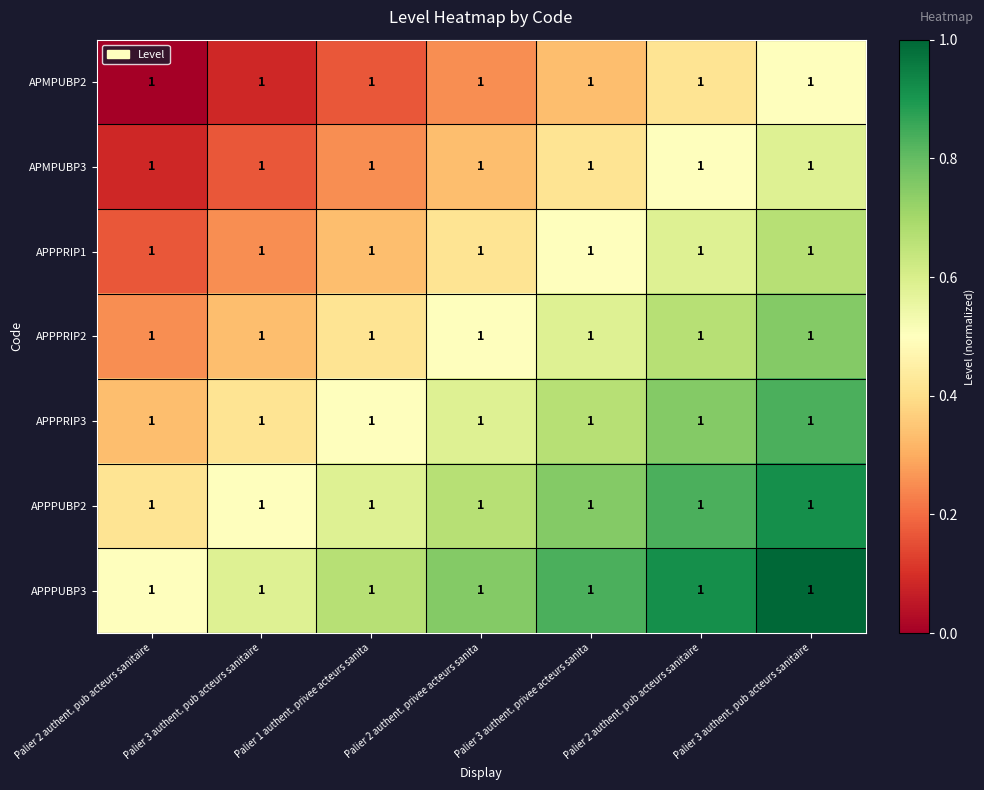

Reading right to left, extract all data points from this chart.

APMPUBP2: Palier 3 authent. pub acteurs sanitaire=1.0	Palier 2 authent. pub acteurs sanitaire=1.0	Palier 3 authent. privee acteurs sanita=1.0	Palier 2 authent. privee acteurs sanita=1.0	Palier 1 authent. privee acteurs sanita=1.0	Palier 3 authent. pub acteurs sanitaire=1.0	Palier 2 authent. pub acteurs sanitaire=1.0
APMPUBP3: Palier 3 authent. pub acteurs sanitaire=1.0	Palier 2 authent. pub acteurs sanitaire=1.0	Palier 3 authent. privee acteurs sanita=1.0	Palier 2 authent. privee acteurs sanita=1.0	Palier 1 authent. privee acteurs sanita=1.0	Palier 3 authent. pub acteurs sanitaire=1.0	Palier 2 authent. pub acteurs sanitaire=1.0
APPPRIP1: Palier 3 authent. pub acteurs sanitaire=1.0	Palier 2 authent. pub acteurs sanitaire=1.0	Palier 3 authent. privee acteurs sanita=1.0	Palier 2 authent. privee acteurs sanita=1.0	Palier 1 authent. privee acteurs sanita=1.0	Palier 3 authent. pub acteurs sanitaire=1.0	Palier 2 authent. pub acteurs sanitaire=1.0
APPPRIP2: Palier 3 authent. pub acteurs sanitaire=1.0	Palier 2 authent. pub acteurs sanitaire=1.0	Palier 3 authent. privee acteurs sanita=1.0	Palier 2 authent. privee acteurs sanita=1.0	Palier 1 authent. privee acteurs sanita=1.0	Palier 3 authent. pub acteurs sanitaire=1.0	Palier 2 authent. pub acteurs sanitaire=1.0
APPPRIP3: Palier 3 authent. pub acteurs sanitaire=1.0	Palier 2 authent. pub acteurs sanitaire=1.0	Palier 3 authent. privee acteurs sanita=1.0	Palier 2 authent. privee acteurs sanita=1.0	Palier 1 authent. privee acteurs sanita=1.0	Palier 3 authent. pub acteurs sanitaire=1.0	Palier 2 authent. pub acteurs sanitaire=1.0
APPPUBP2: Palier 3 authent. pub acteurs sanitaire=1.0	Palier 2 authent. pub acteurs sanitaire=1.0	Palier 3 authent. privee acteurs sanita=1.0	Palier 2 authent. privee acteurs sanita=1.0	Palier 1 authent. privee acteurs sanita=1.0	Palier 3 authent. pub acteurs sanitaire=1.0	Palier 2 authent. pub acteurs sanitaire=1.0
APPPUBP3: Palier 3 authent. pub acteurs sanitaire=1.0	Palier 2 authent. pub acteurs sanitaire=1.0	Palier 3 authent. privee acteurs sanita=1.0	Palier 2 authent. privee acteurs sanita=1.0	Palier 1 authent. privee acteurs sanita=1.0	Palier 3 authent. pub acteurs sanitaire=1.0	Palier 2 authent. pub acteurs sanitaire=1.0